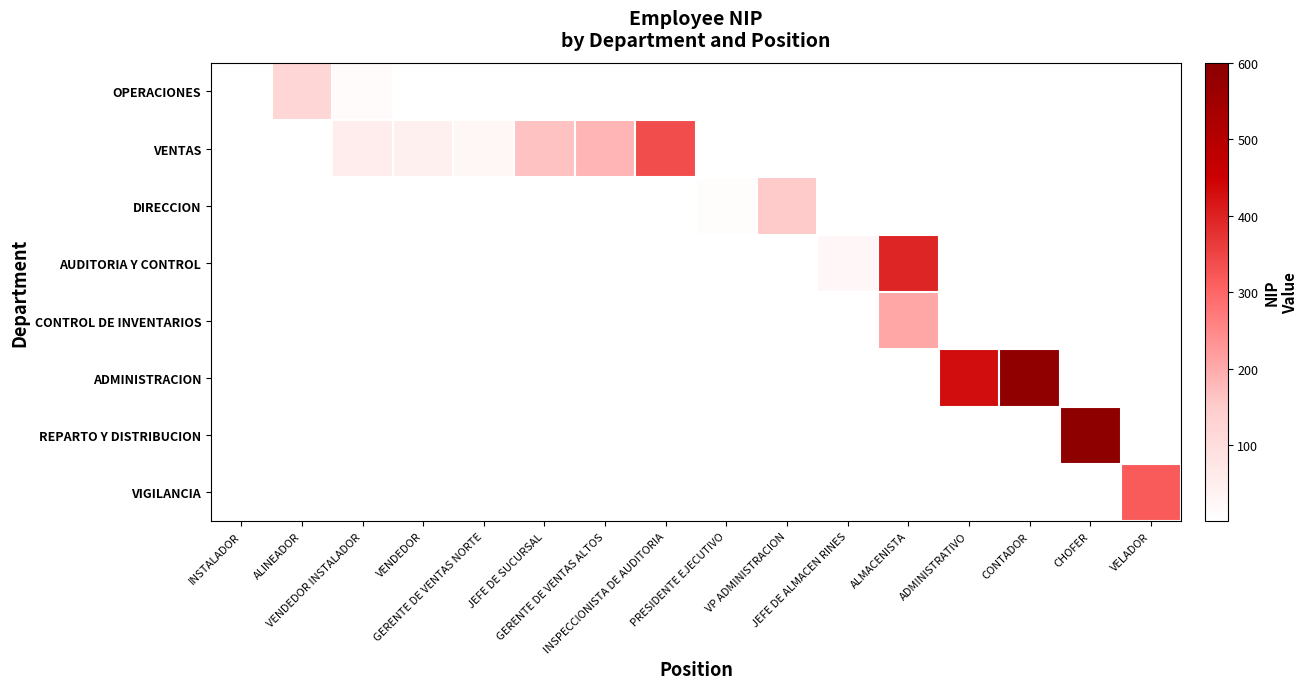

Reading right to left, extract all data points from this chart.

OPERACIONES: VELADOR=0	CHOFER=0	CONTADOR=0	ADMINISTRATIVO=0	ALMACENISTA=0	JEFE DE ALMACEN RINES=0	VP ADMINISTRACION=0	PRESIDENTE EJECUTIVO=0	INSPECCIONISTA DE AUDITORIA=0	GERENTE DE VENTAS ALTOS=0	JEFE DE SUCURSAL=0	GERENTE DE VENTAS NORTE=0	VENDEDOR=0	VENDEDOR INSTALADOR=15	ALINEADOR=122	INSTALADOR=2
VENTAS: VELADOR=0	CHOFER=0	CONTADOR=0	ADMINISTRATIVO=0	ALMACENISTA=0	JEFE DE ALMACEN RINES=0	VP ADMINISTRACION=0	PRESIDENTE EJECUTIVO=0	INSPECCIONISTA DE AUDITORIA=337	GERENTE DE VENTAS ALTOS=184	JEFE DE SUCURSAL=165	GERENTE DE VENTAS NORTE=27	VENDEDOR=45	VENDEDOR INSTALADOR=54	ALINEADOR=0	INSTALADOR=0
DIRECCION: VELADOR=0	CHOFER=0	CONTADOR=0	ADMINISTRATIVO=0	ALMACENISTA=0	JEFE DE ALMACEN RINES=0	VP ADMINISTRACION=155	PRESIDENTE EJECUTIVO=9	INSPECCIONISTA DE AUDITORIA=0	GERENTE DE VENTAS ALTOS=0	JEFE DE SUCURSAL=0	GERENTE DE VENTAS NORTE=0	VENDEDOR=0	VENDEDOR INSTALADOR=0	ALINEADOR=0	INSTALADOR=0
AUDITORIA Y CONTROL: VELADOR=0	CHOFER=0	CONTADOR=0	ADMINISTRATIVO=0	ALMACENISTA=396	JEFE DE ALMACEN RINES=25	VP ADMINISTRACION=0	PRESIDENTE EJECUTIVO=0	INSPECCIONISTA DE AUDITORIA=0	GERENTE DE VENTAS ALTOS=0	JEFE DE SUCURSAL=0	GERENTE DE VENTAS NORTE=0	VENDEDOR=0	VENDEDOR INSTALADOR=0	ALINEADOR=0	INSTALADOR=0
CONTROL DE INVENTARIOS: VELADOR=0	CHOFER=0	CONTADOR=0	ADMINISTRATIVO=0	ALMACENISTA=205	JEFE DE ALMACEN RINES=0	VP ADMINISTRACION=0	PRESIDENTE EJECUTIVO=0	INSPECCIONISTA DE AUDITORIA=0	GERENTE DE VENTAS ALTOS=0	JEFE DE SUCURSAL=0	GERENTE DE VENTAS NORTE=0	VENDEDOR=0	VENDEDOR INSTALADOR=0	ALINEADOR=0	INSTALADOR=0
ADMINISTRACION: VELADOR=0	CHOFER=0	CONTADOR=584	ADMINISTRATIVO=431	ALMACENISTA=0	JEFE DE ALMACEN RINES=0	VP ADMINISTRACION=0	PRESIDENTE EJECUTIVO=0	INSPECCIONISTA DE AUDITORIA=0	GERENTE DE VENTAS ALTOS=0	JEFE DE SUCURSAL=0	GERENTE DE VENTAS NORTE=0	VENDEDOR=0	VENDEDOR INSTALADOR=0	ALINEADOR=0	INSTALADOR=0
REPARTO Y DISTRIBUCION: VELADOR=0	CHOFER=592	CONTADOR=0	ADMINISTRATIVO=0	ALMACENISTA=0	JEFE DE ALMACEN RINES=0	VP ADMINISTRACION=0	PRESIDENTE EJECUTIVO=0	INSPECCIONISTA DE AUDITORIA=0	GERENTE DE VENTAS ALTOS=0	JEFE DE SUCURSAL=0	GERENTE DE VENTAS NORTE=0	VENDEDOR=0	VENDEDOR INSTALADOR=0	ALINEADOR=0	INSTALADOR=0
VIGILANCIA: VELADOR=316	CHOFER=0	CONTADOR=0	ADMINISTRATIVO=0	ALMACENISTA=0	JEFE DE ALMACEN RINES=0	VP ADMINISTRACION=0	PRESIDENTE EJECUTIVO=0	INSPECCIONISTA DE AUDITORIA=0	GERENTE DE VENTAS ALTOS=0	JEFE DE SUCURSAL=0	GERENTE DE VENTAS NORTE=0	VENDEDOR=0	VENDEDOR INSTALADOR=0	ALINEADOR=0	INSTALADOR=0